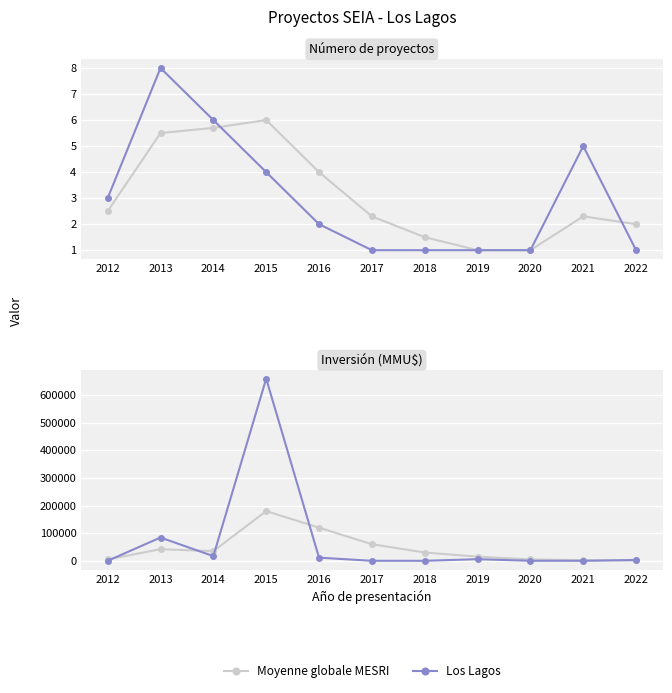

How many lines are shown in the chart?

2